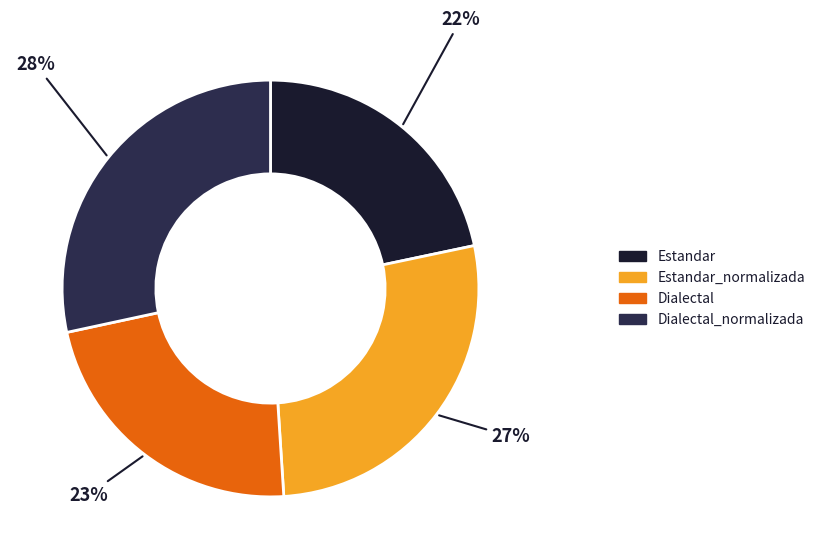

To the nearest percent, what is the average slice percentage?

25%